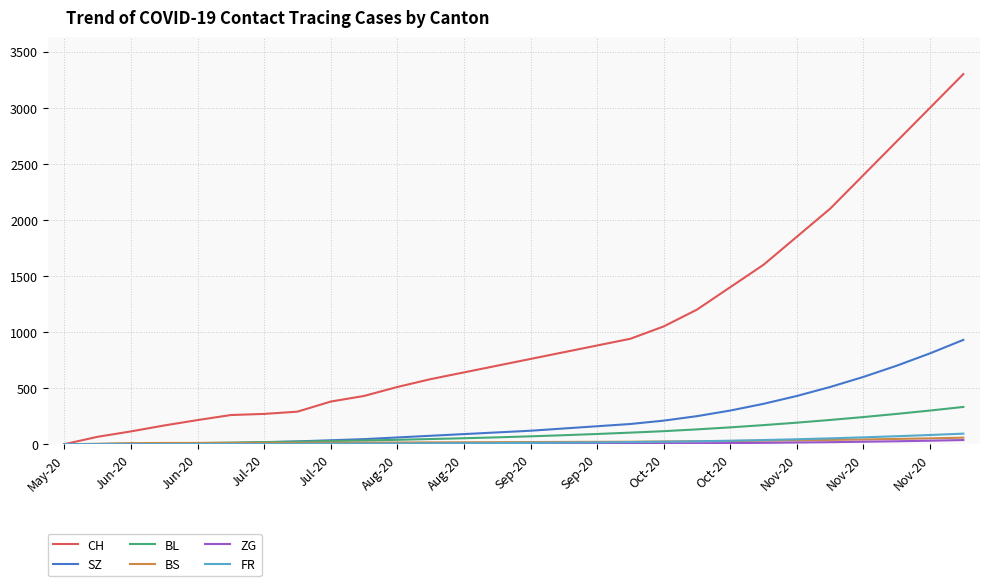

Which series has the largest total across all categories?

CH